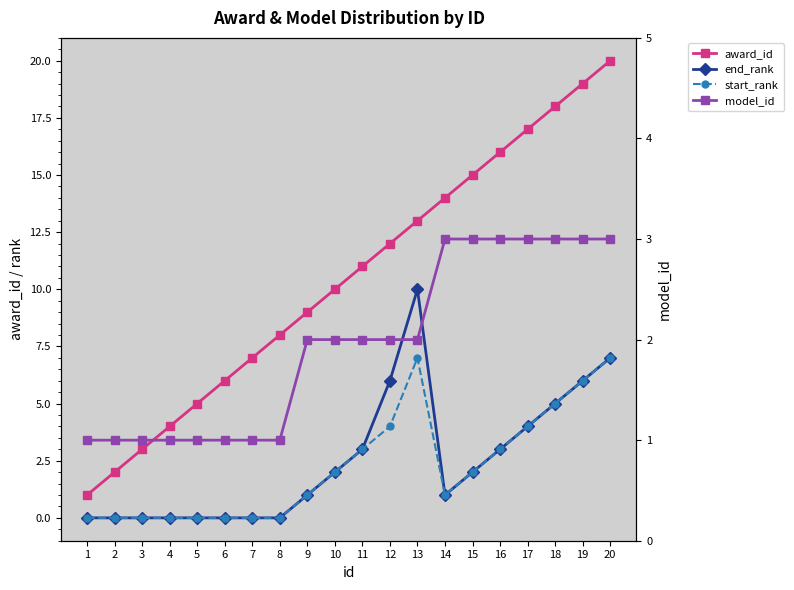

What is the difference between the start_rank values at 11 and 5?

3